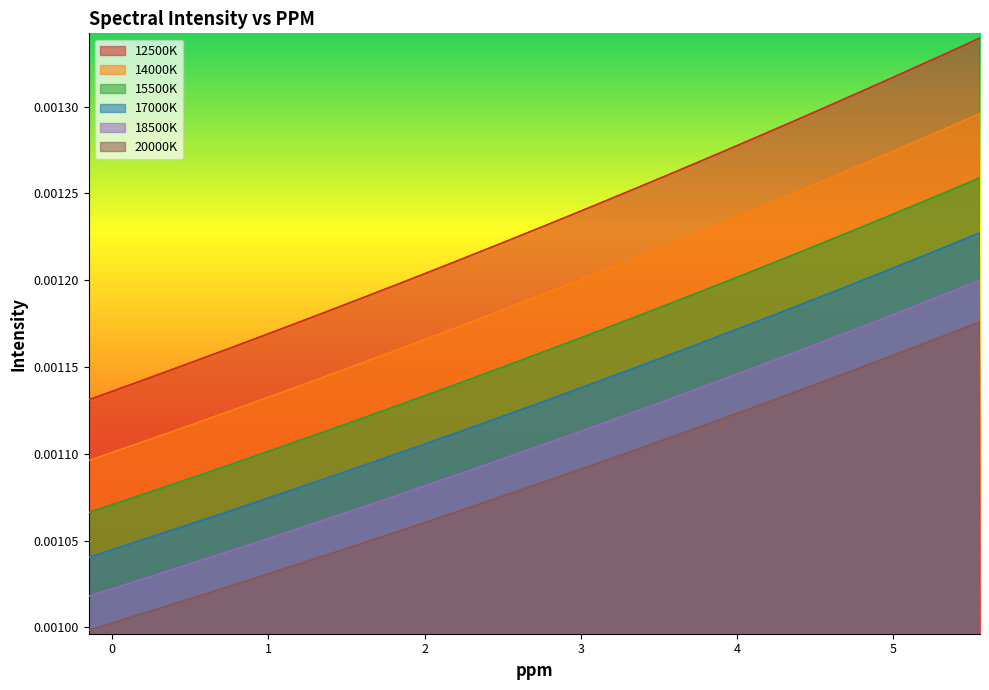

At which category is the sum across all series the highest?

5.555555556